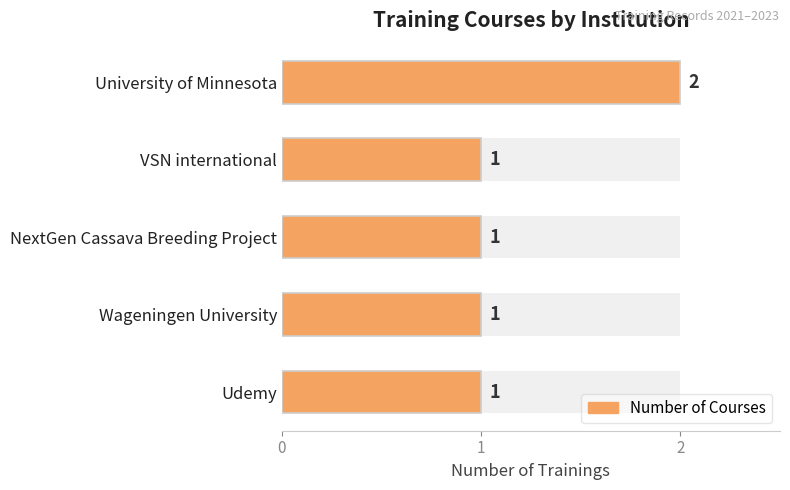

Is it true that the value at Udemy is 2?

False